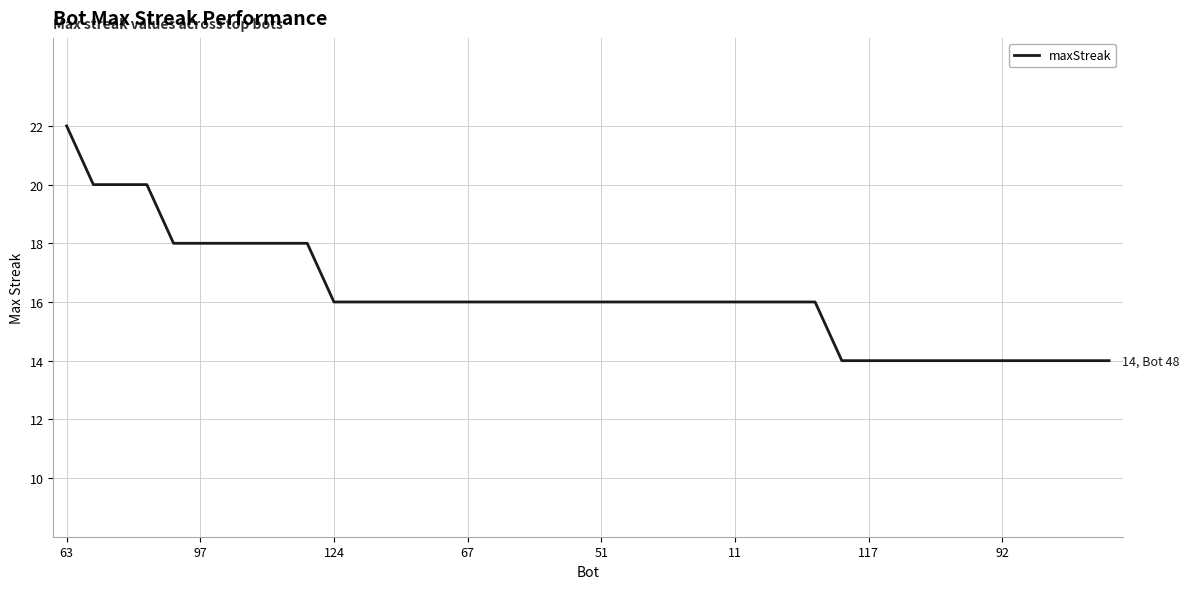

How many categories are shown in the chart?

40